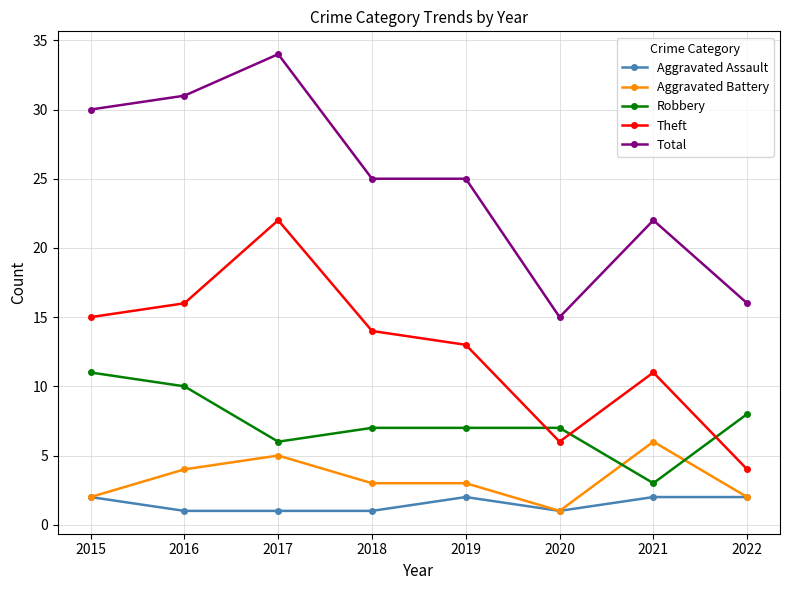

Between which two adjacent categories do Robbery and Aggravated Battery first intersect?

2020 and 2021